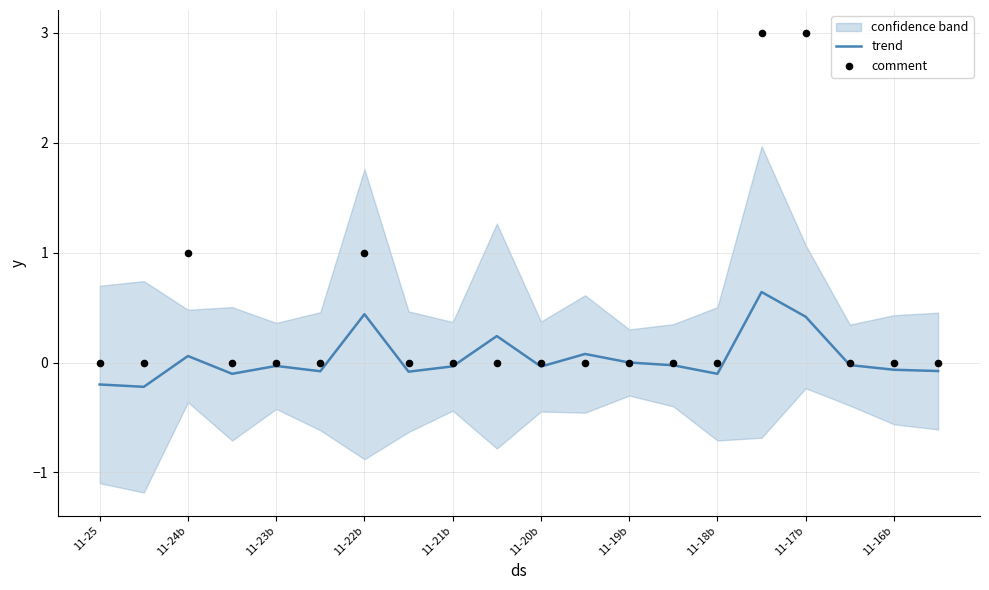

Is it true that trend equals -0.0 at 11-20b?

True